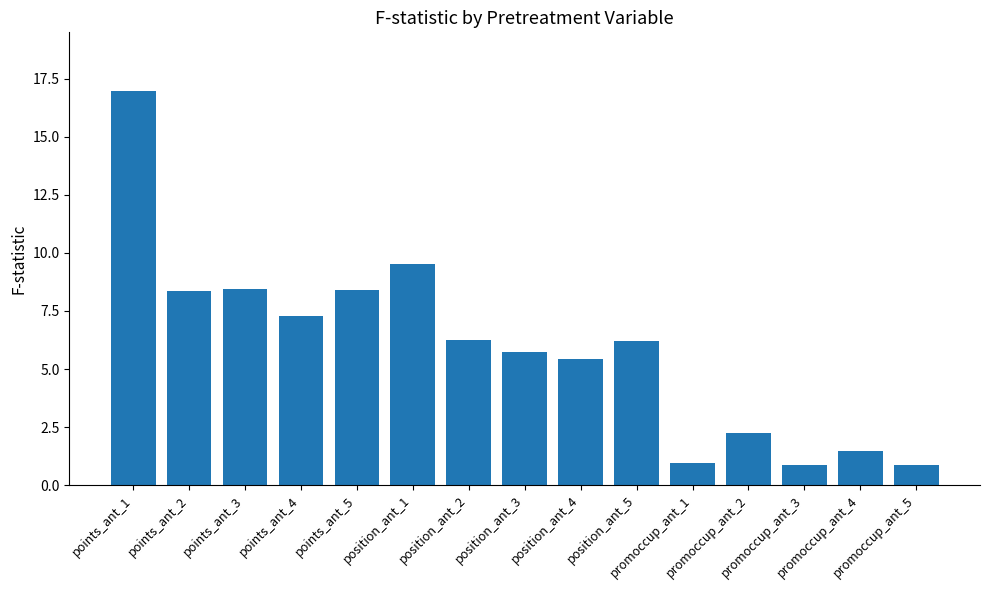

What is the difference between the maximum and minimum values?

16.1